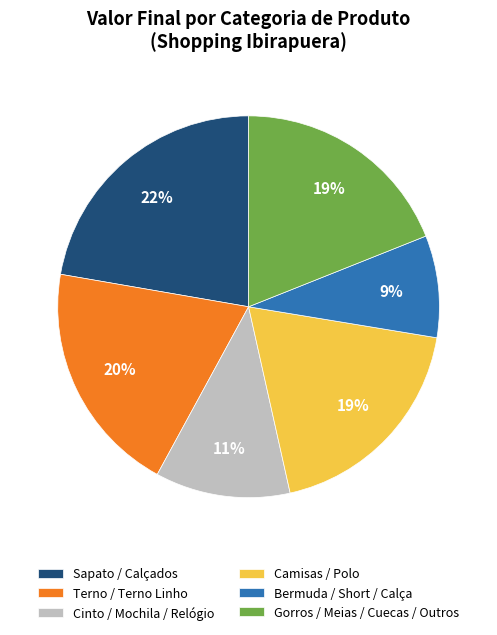

Do Bermuda / Short / Calça and Sapato / Calçados together represent more than half of the pie?

No